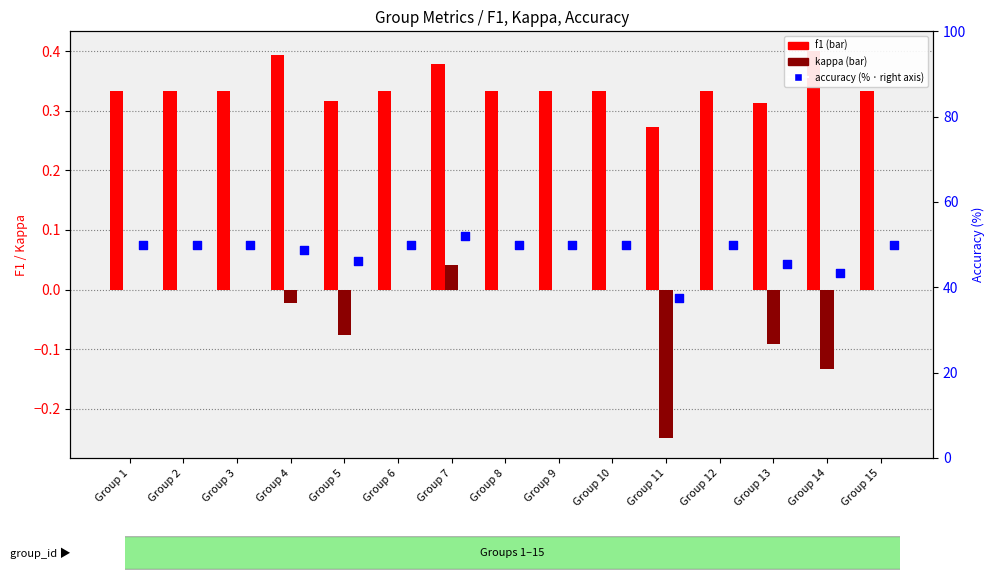

Is the value of f1 at Group 2 greater than the value of accuracy at Group 10?

No